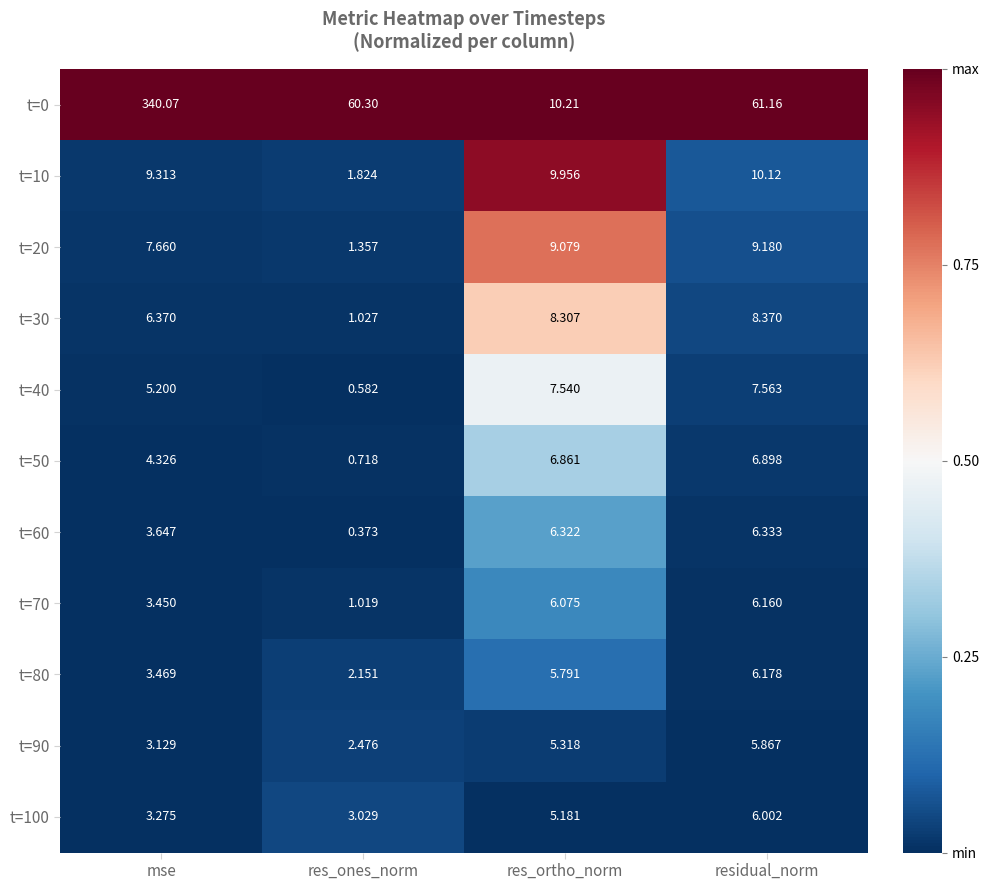

Where does the t=60 series first go above 6?

res_ortho_norm